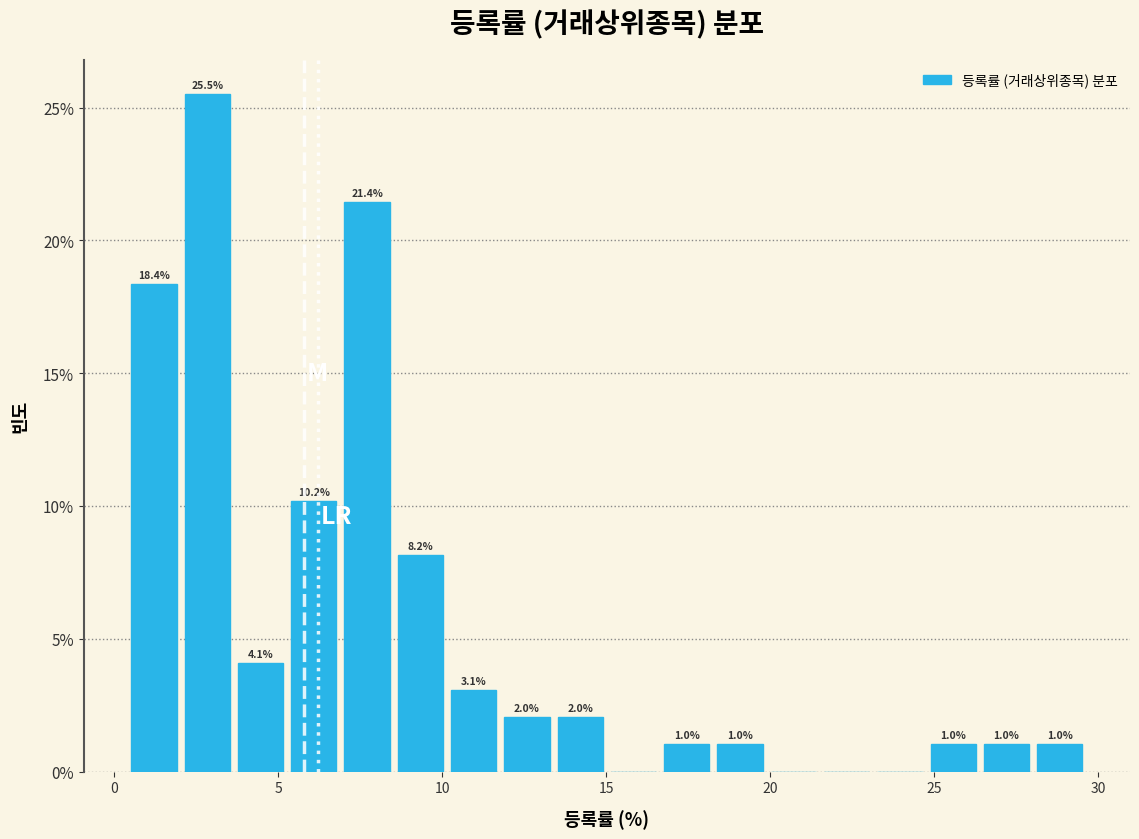

Around what value on the x-axis is the tallest bar? Give the approximate position of its centre, as read against the axis.

3.0